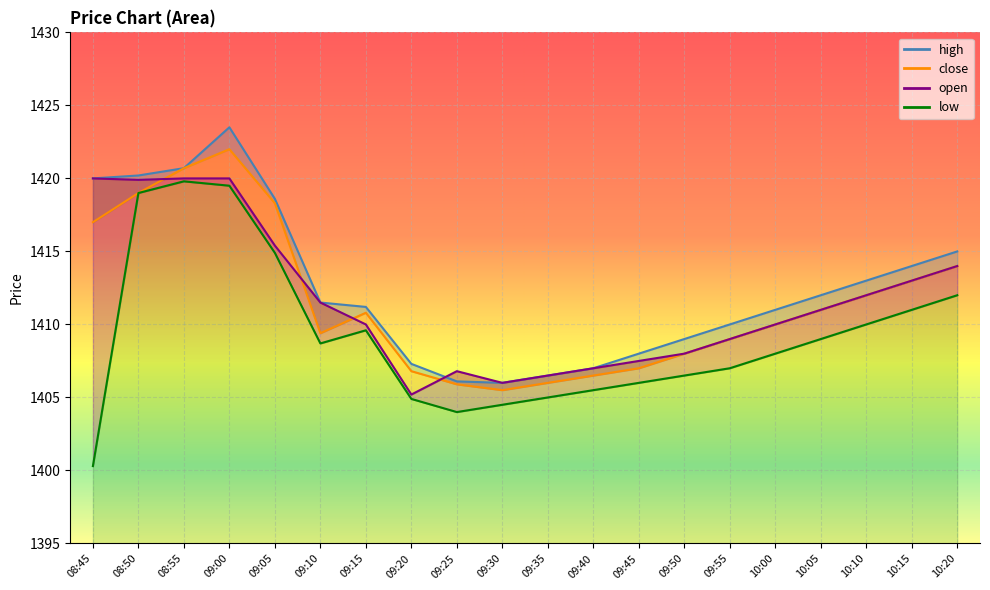

The value of high at 09:10 is 2349.8. True or false?

False